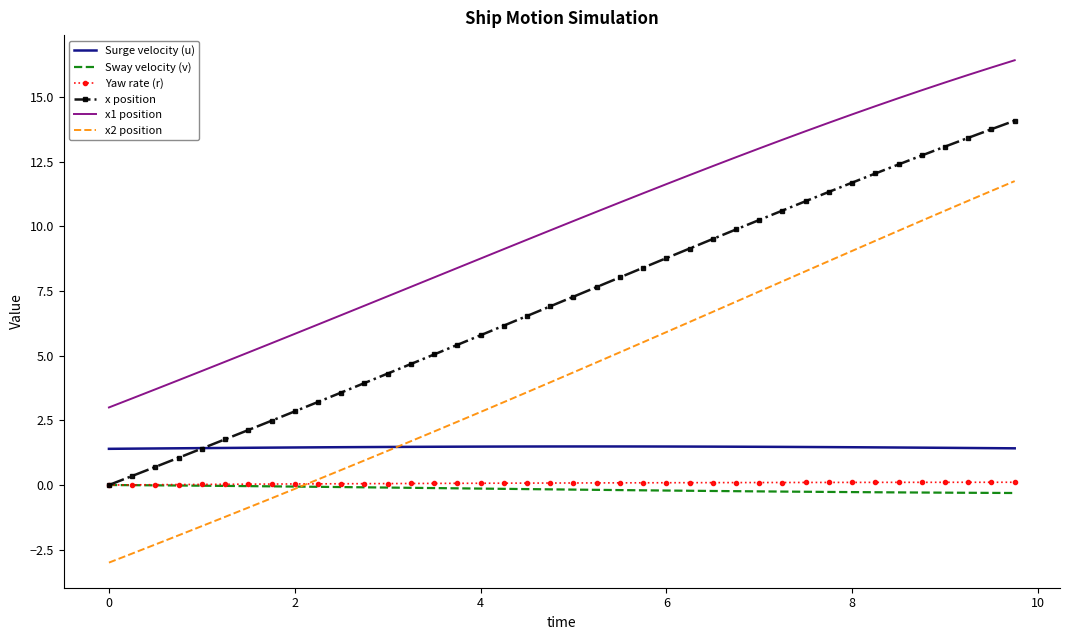

True or false: x1 position and Yaw rate (r) cross at least once.

False